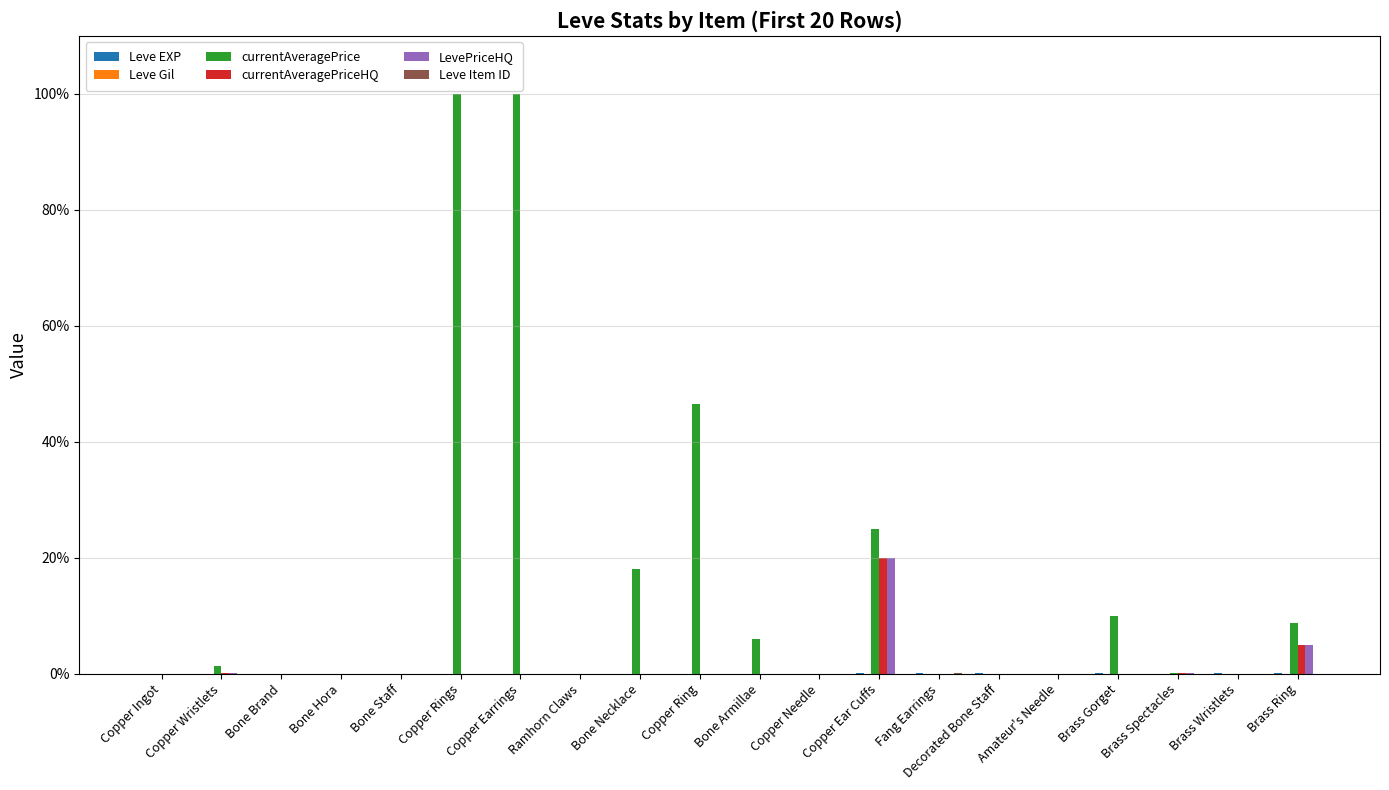

Which series has the widest spread of values?

currentAveragePrice